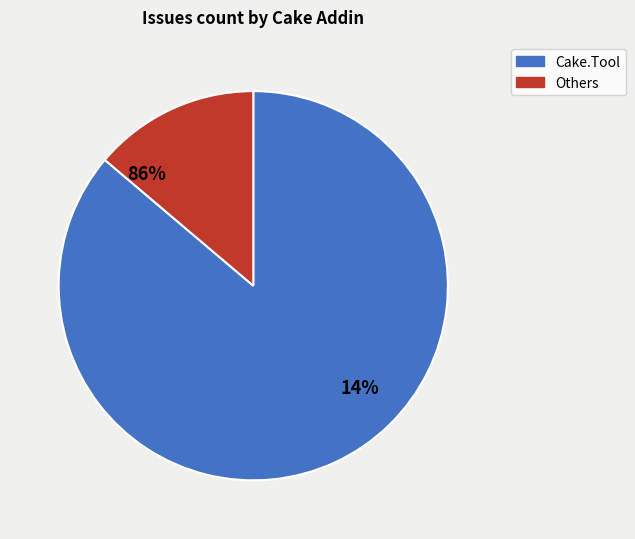

Is there any slice that represents more than half of the pie?

Yes